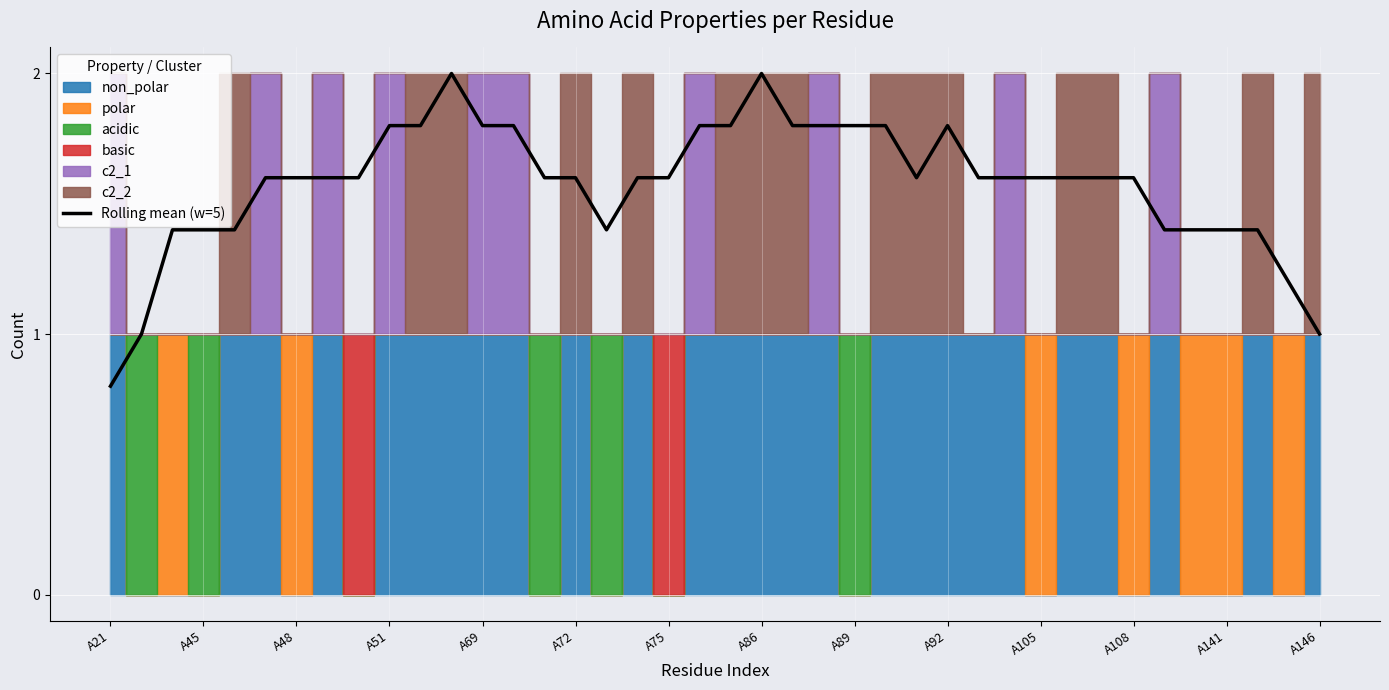

The value of Rolling mean (w=5) at A108 is 0.8. True or false?

False